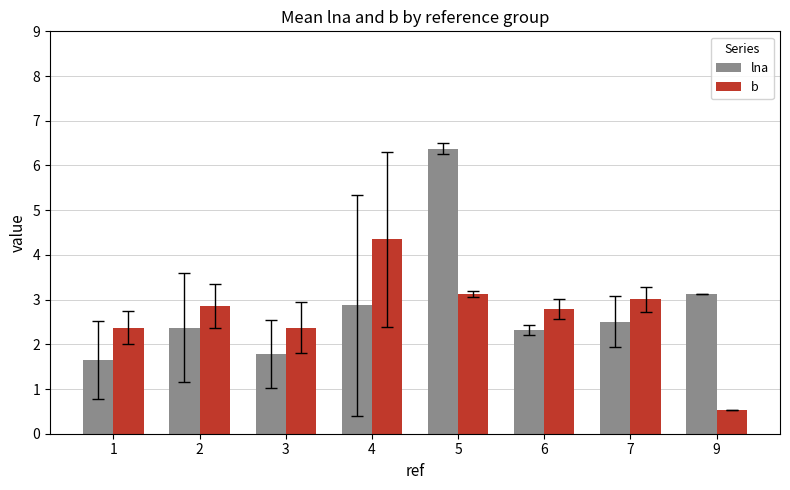

What is the difference between the b values at 7 and 4?

1.3